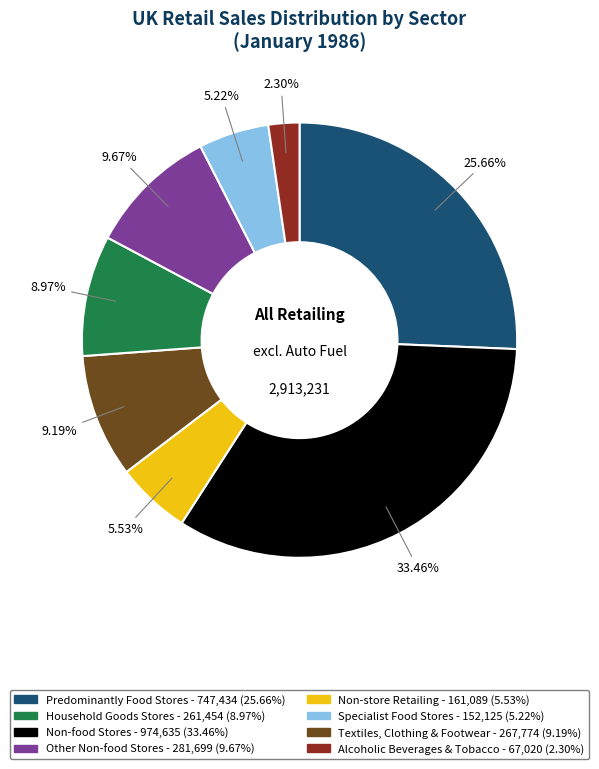

Does any single category account for the majority?

No